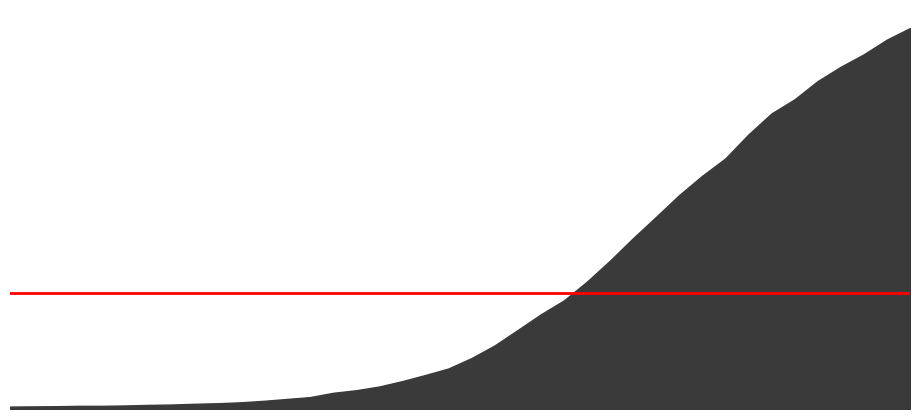

Between 2020-03-19 and 2020-03-22, which is larger?

2020-03-22